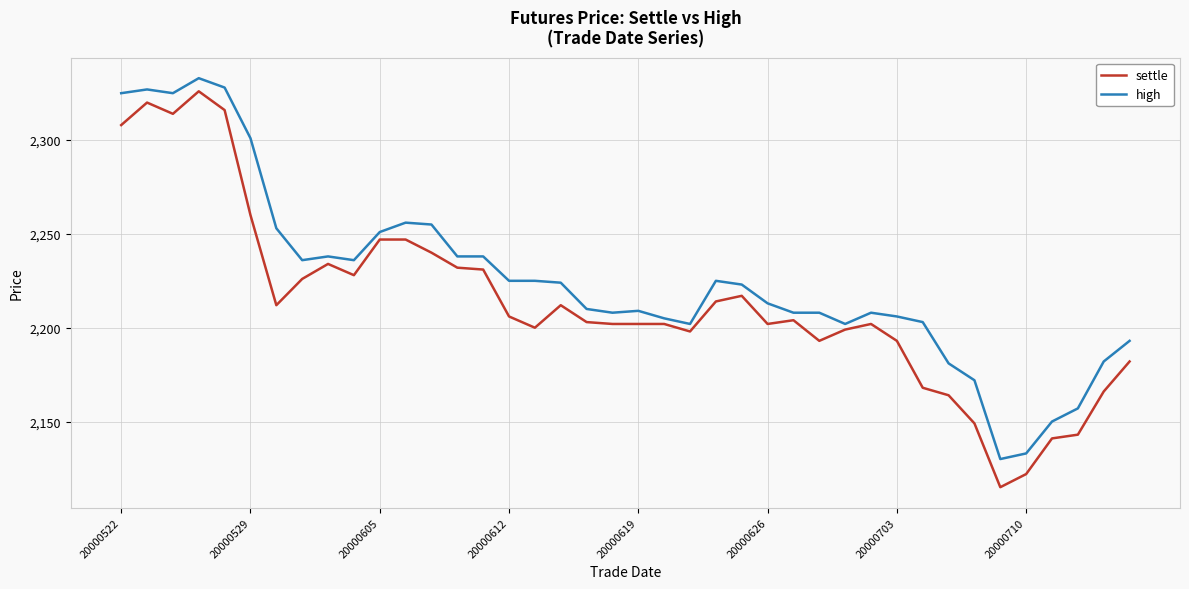

Is this an area chart (filled region under the line)?

No